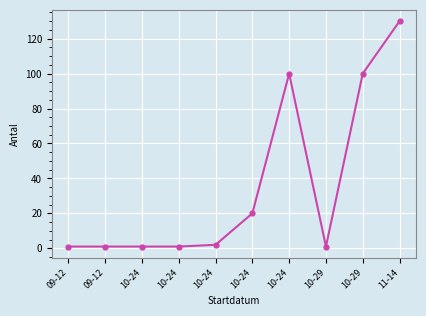

How many lines are shown in the chart?

1